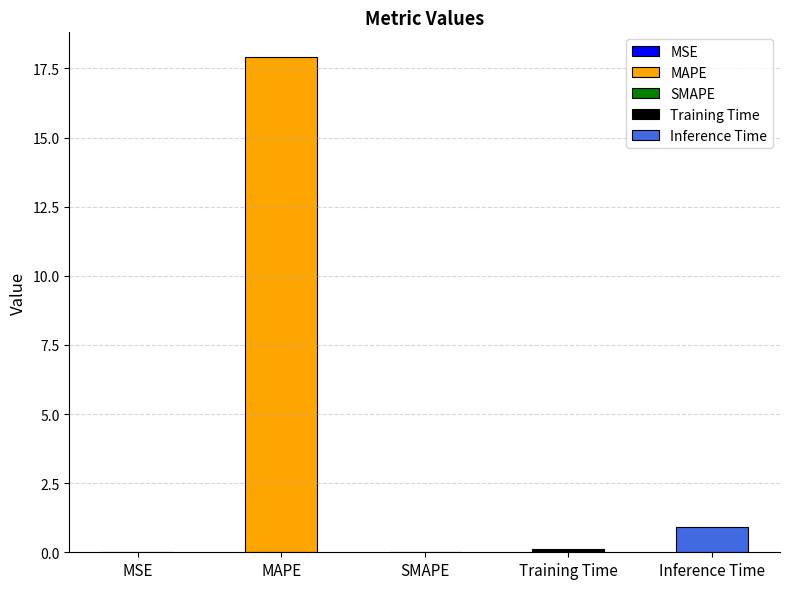

Which has a higher value, MSE or Inference Time?

Inference Time